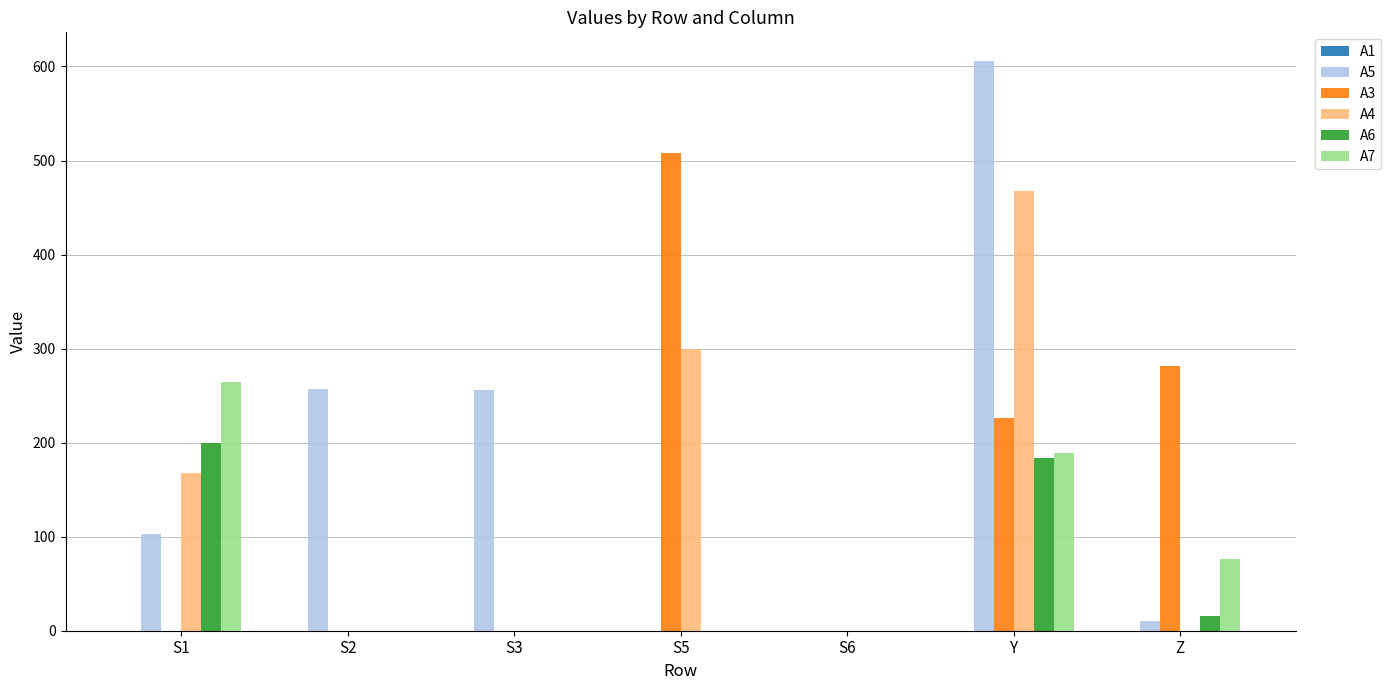

What is the maximum value shown in the chart?

606